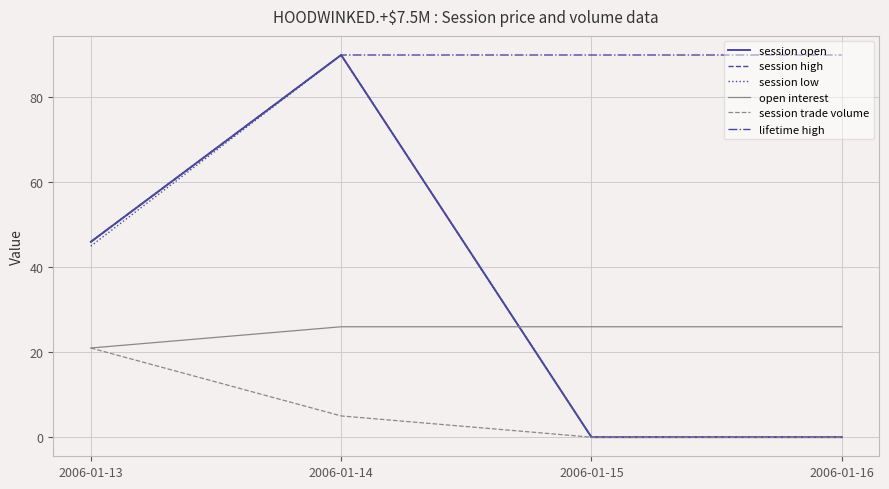

True or false: open interest has more than 1 interior local peaks.

False